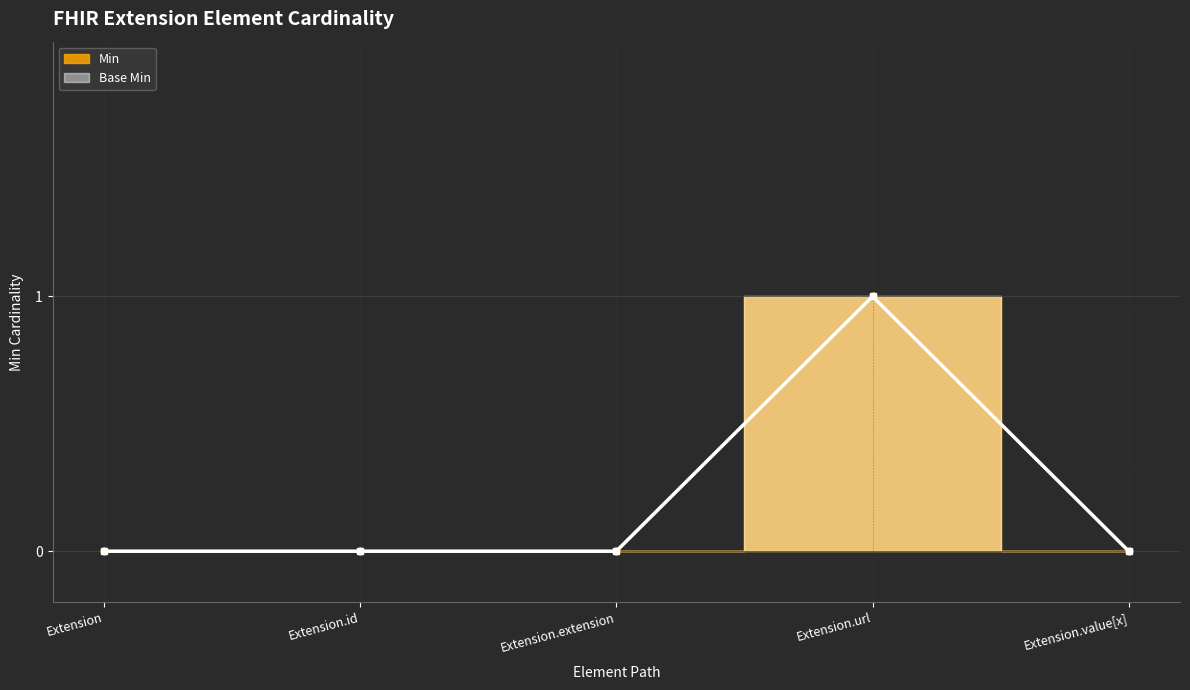

True or false: Base Min and Min cross at least once.

False